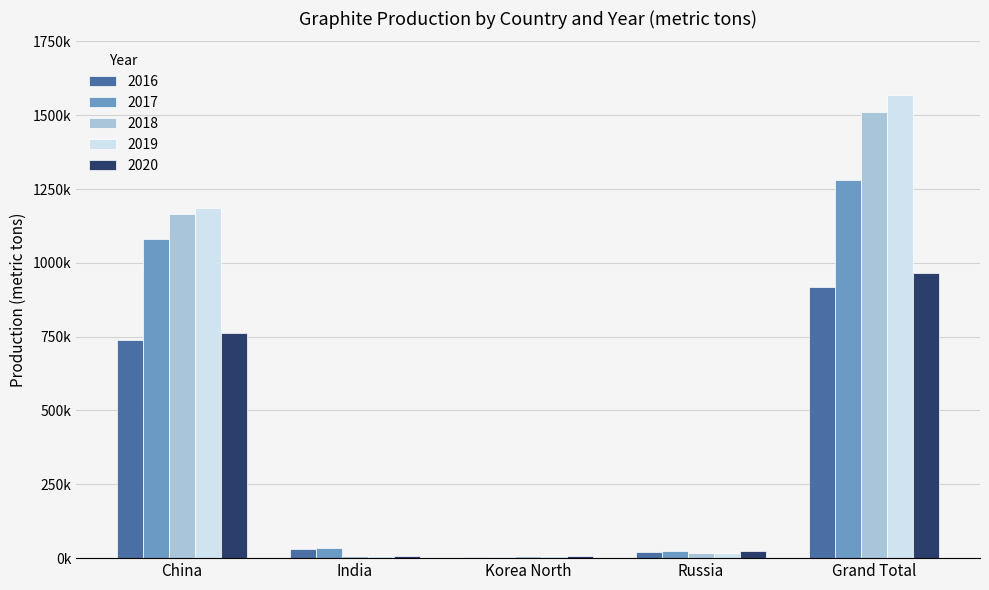

Between Korea North and Russia, which series saw the biggest shift?

2017